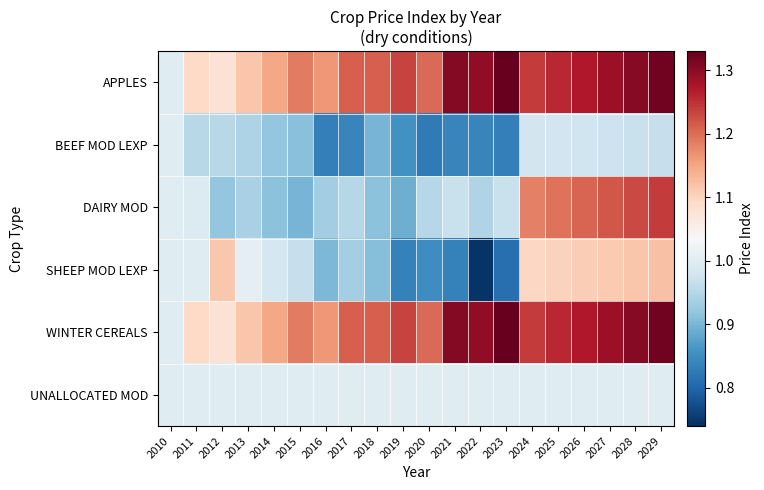

At how many categories does at least one series exceed 0?

20